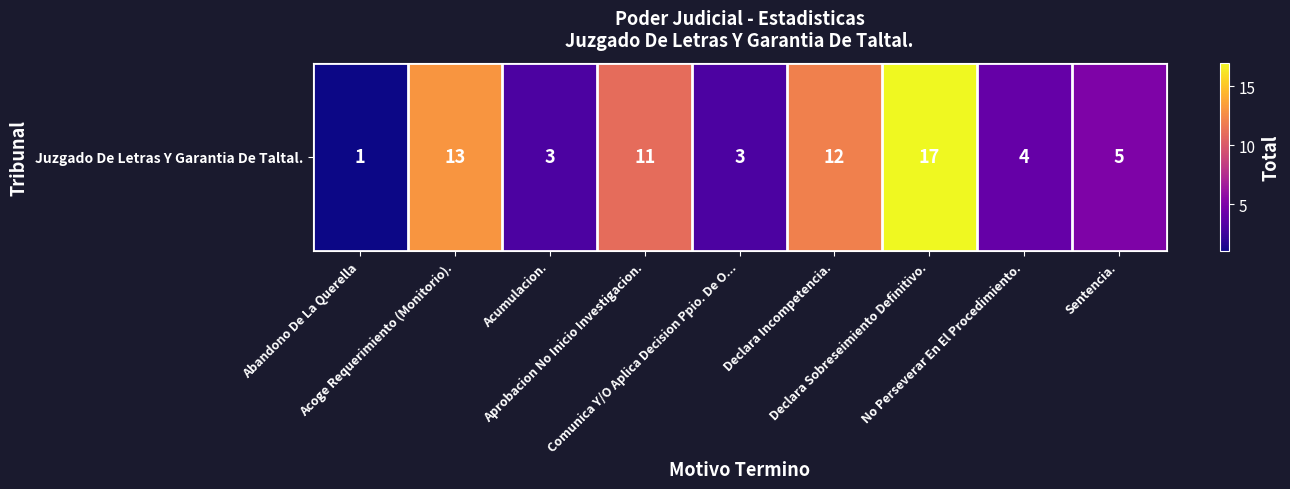

List the labels in order of value, smallest first.

Abandono De La Querella, Acumulacion., Comunica Y/O Aplica Decision Ppio. De O..., No Perseverar En El Procedimiento., Sentencia., Aprobacion No Inicio Investigacion., Declara Incompetencia., Acoge Requerimiento (Monitorio)., Declara Sobreseimiento Definitivo.